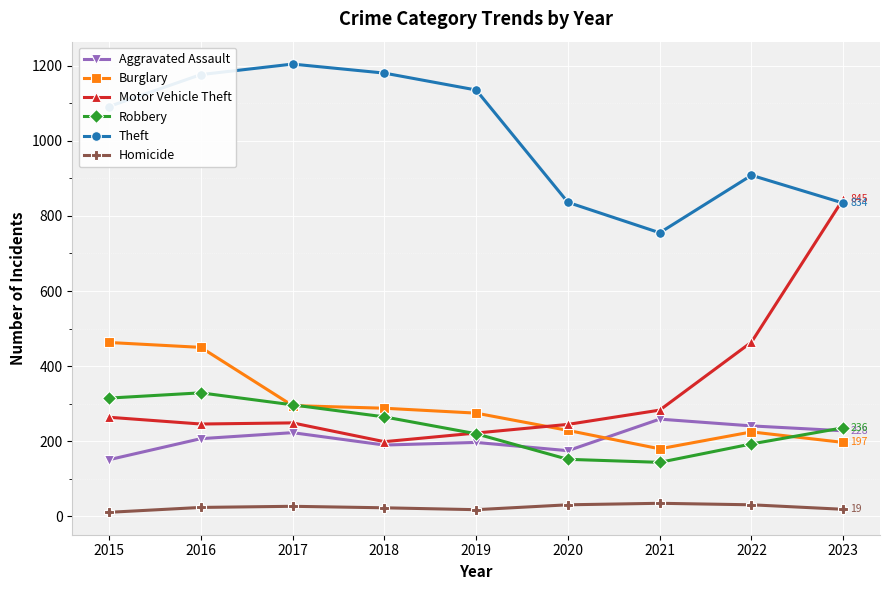

Which series has the largest total across all categories?

Theft